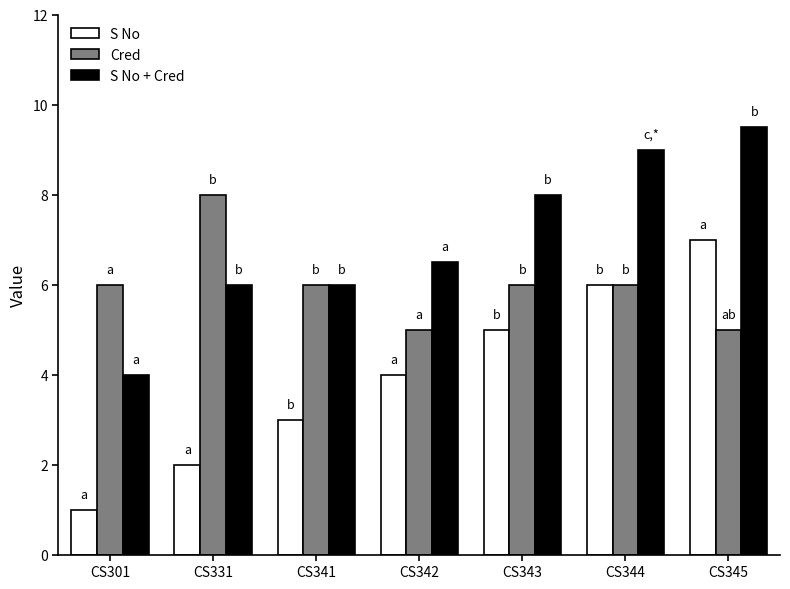

Reading right to left, what are all the values shown in this chart?

S No: CS345=7.0	CS344=6.0	CS343=5.0	CS342=4.0	CS341=3.0	CS331=2.0	CS301=1.0
Cred: CS345=5.0	CS344=6.0	CS343=6.0	CS342=5.0	CS341=6.0	CS331=8.0	CS301=6.0
S No + Cred: CS345=9.5	CS344=9.0	CS343=8.0	CS342=6.5	CS341=6.0	CS331=6.0	CS301=4.0